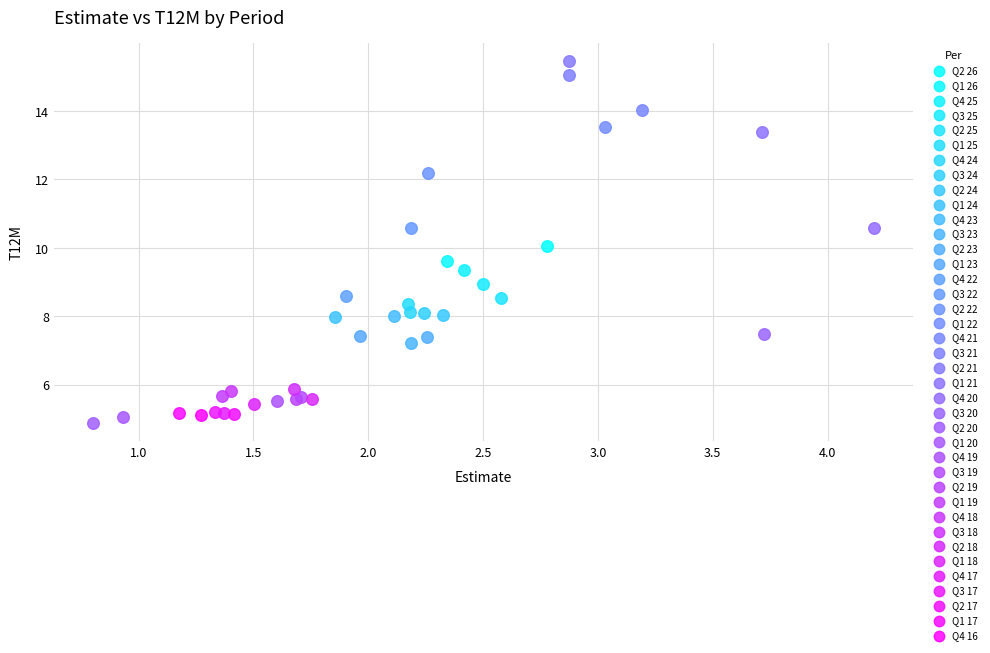

Which series reaches the maximum Y coordinate?

Q2 21